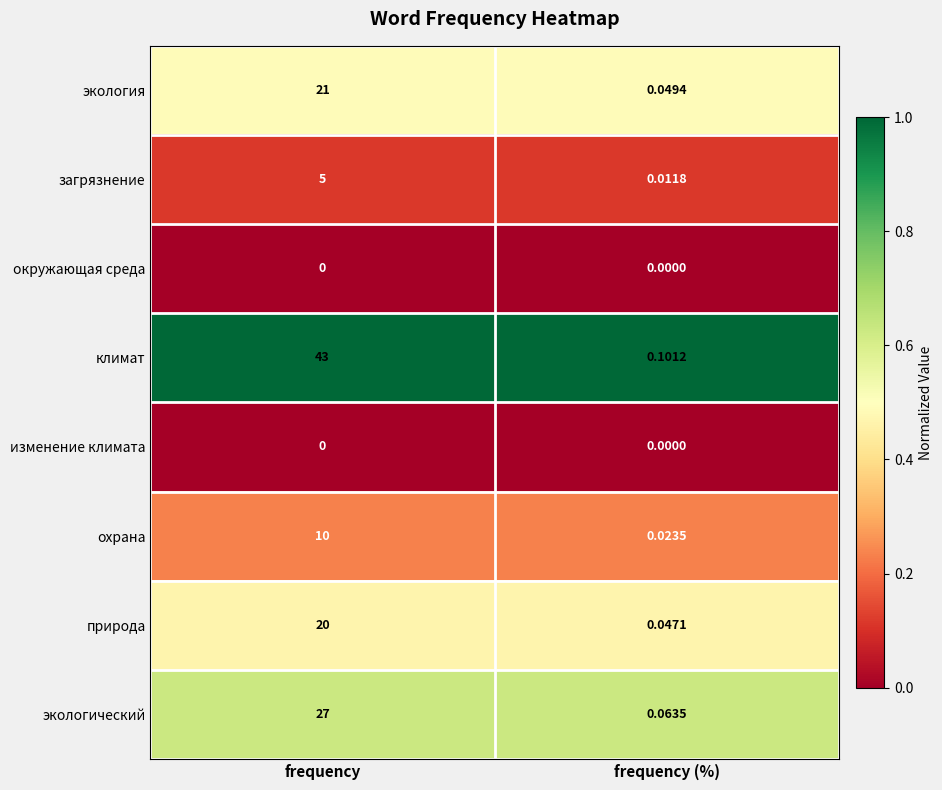

Which series has the largest range (max minus min)?

климат